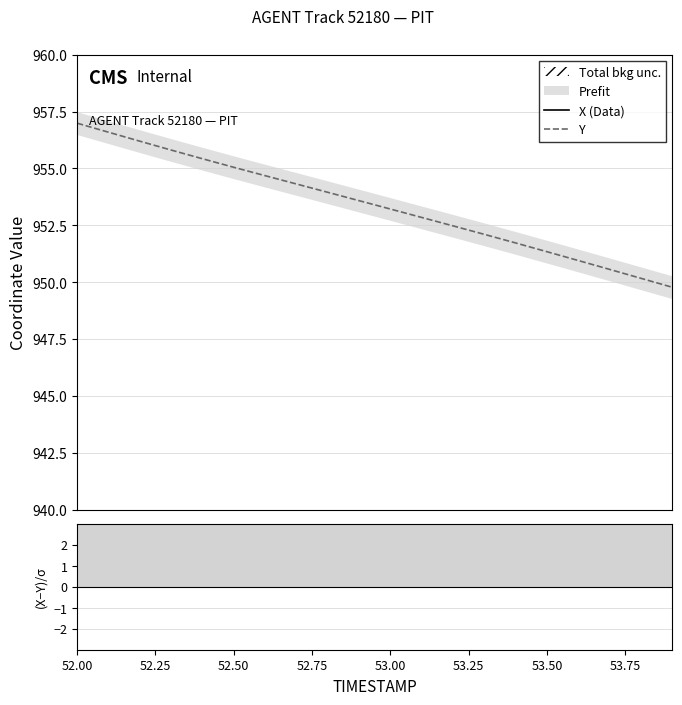

What is the lowest value of the Y series?

949.8